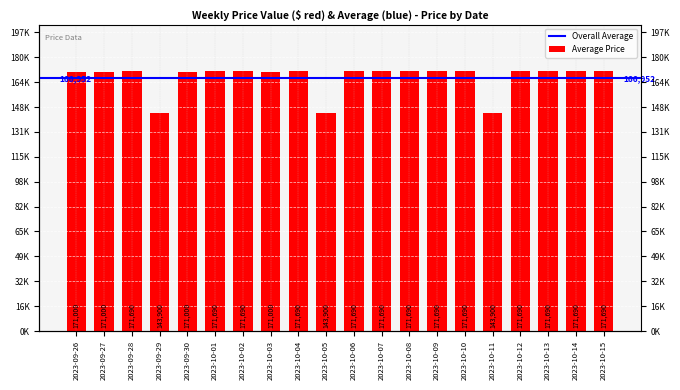

What is the difference between the maximum and second lowest values?

27790